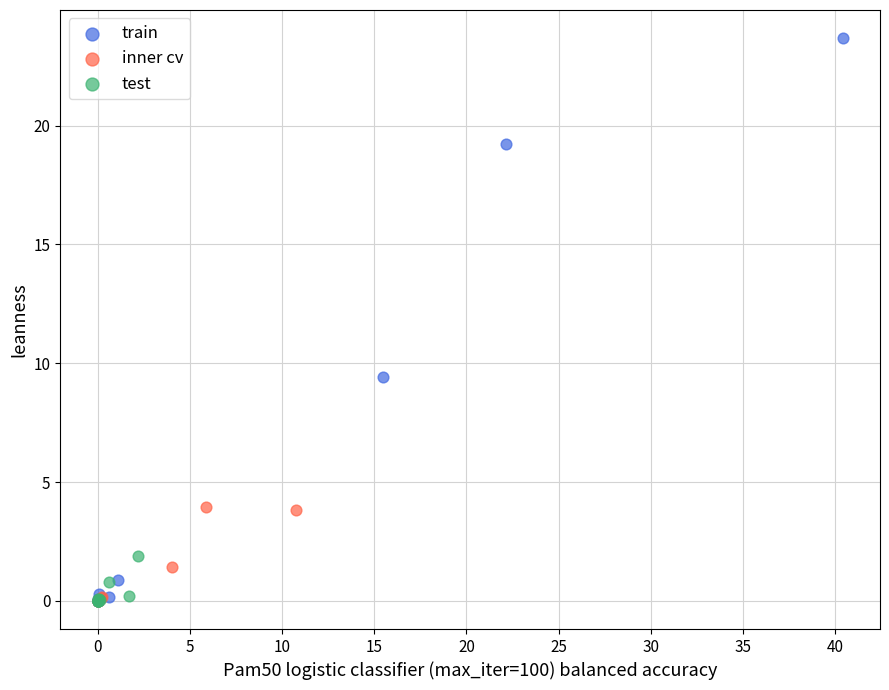

Which series reaches the maximum Y coordinate?

train